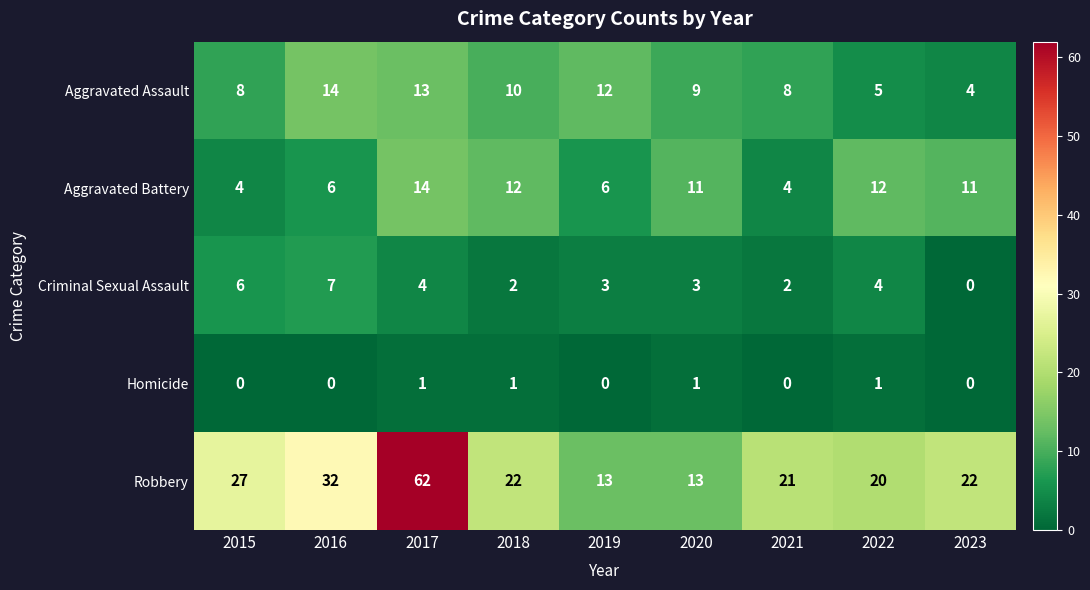

What is the total value across all series at 2023?

37